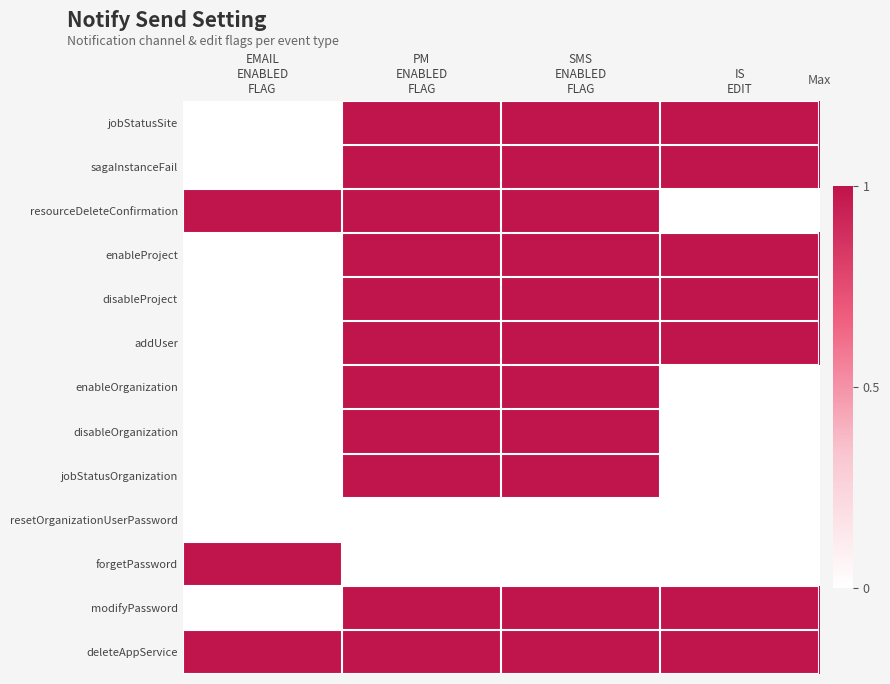

Reading right to left, what are all the values shown in this chart?

jobStatusSite: IS
EDIT=1	SMS
ENABLED
FLAG=1	PM
ENABLED
FLAG=1	EMAIL
ENABLED
FLAG=0
sagaInstanceFail: IS
EDIT=1	SMS
ENABLED
FLAG=1	PM
ENABLED
FLAG=1	EMAIL
ENABLED
FLAG=0
resourceDeleteConfirmation: IS
EDIT=0	SMS
ENABLED
FLAG=1	PM
ENABLED
FLAG=1	EMAIL
ENABLED
FLAG=1
enableProject: IS
EDIT=1	SMS
ENABLED
FLAG=1	PM
ENABLED
FLAG=1	EMAIL
ENABLED
FLAG=0
disableProject: IS
EDIT=1	SMS
ENABLED
FLAG=1	PM
ENABLED
FLAG=1	EMAIL
ENABLED
FLAG=0
addUser: IS
EDIT=1	SMS
ENABLED
FLAG=1	PM
ENABLED
FLAG=1	EMAIL
ENABLED
FLAG=0
enableOrganization: IS
EDIT=0	SMS
ENABLED
FLAG=1	PM
ENABLED
FLAG=1	EMAIL
ENABLED
FLAG=0
disableOrganization: IS
EDIT=0	SMS
ENABLED
FLAG=1	PM
ENABLED
FLAG=1	EMAIL
ENABLED
FLAG=0
jobStatusOrganization: IS
EDIT=0	SMS
ENABLED
FLAG=1	PM
ENABLED
FLAG=1	EMAIL
ENABLED
FLAG=0
resetOrganizationUserPassword: IS
EDIT=0	SMS
ENABLED
FLAG=0	PM
ENABLED
FLAG=0	EMAIL
ENABLED
FLAG=0
forgetPassword: IS
EDIT=0	SMS
ENABLED
FLAG=0	PM
ENABLED
FLAG=0	EMAIL
ENABLED
FLAG=1
modifyPassword: IS
EDIT=1	SMS
ENABLED
FLAG=1	PM
ENABLED
FLAG=1	EMAIL
ENABLED
FLAG=0
deleteAppService: IS
EDIT=1	SMS
ENABLED
FLAG=1	PM
ENABLED
FLAG=1	EMAIL
ENABLED
FLAG=1